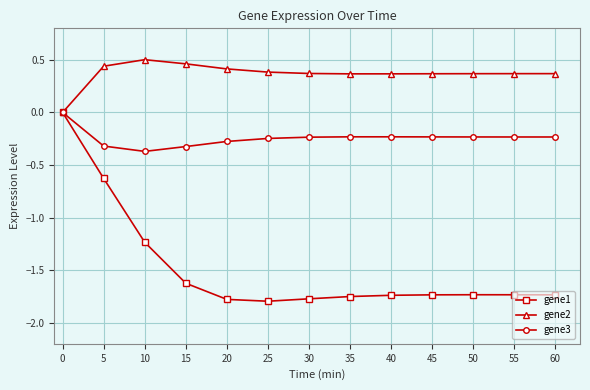

List the series in order of their overall mean, highest first.

gene2, gene3, gene1